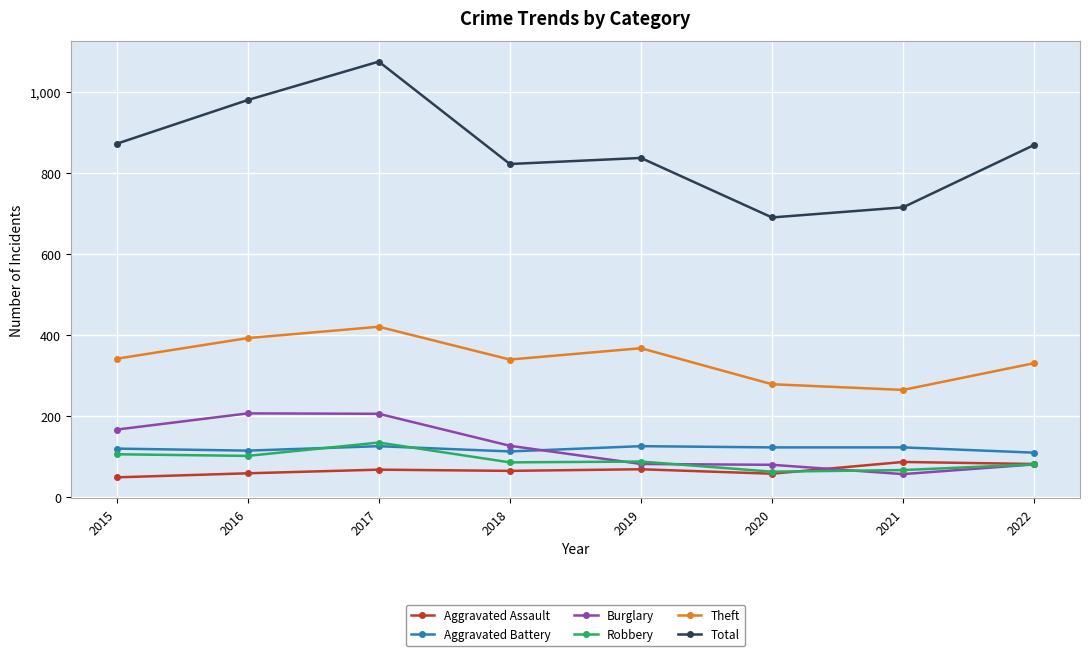

At which category is the sum across all series the highest?

2017